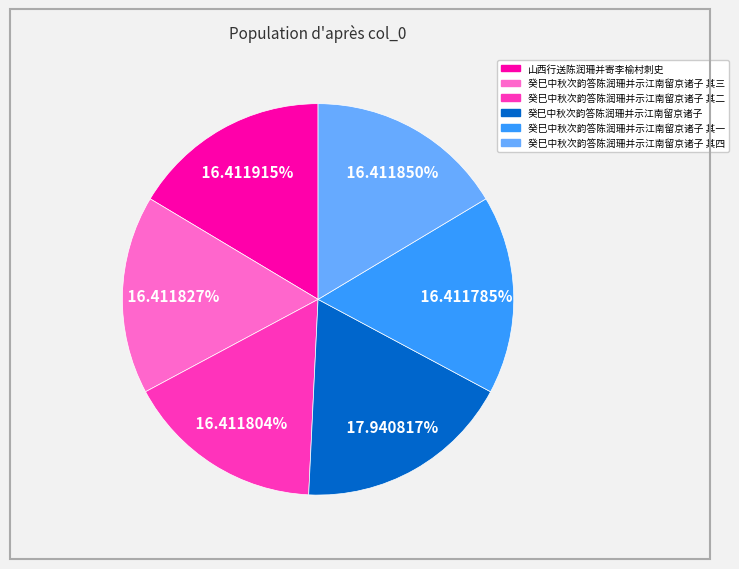

Is there a majority slice in this chart?

No